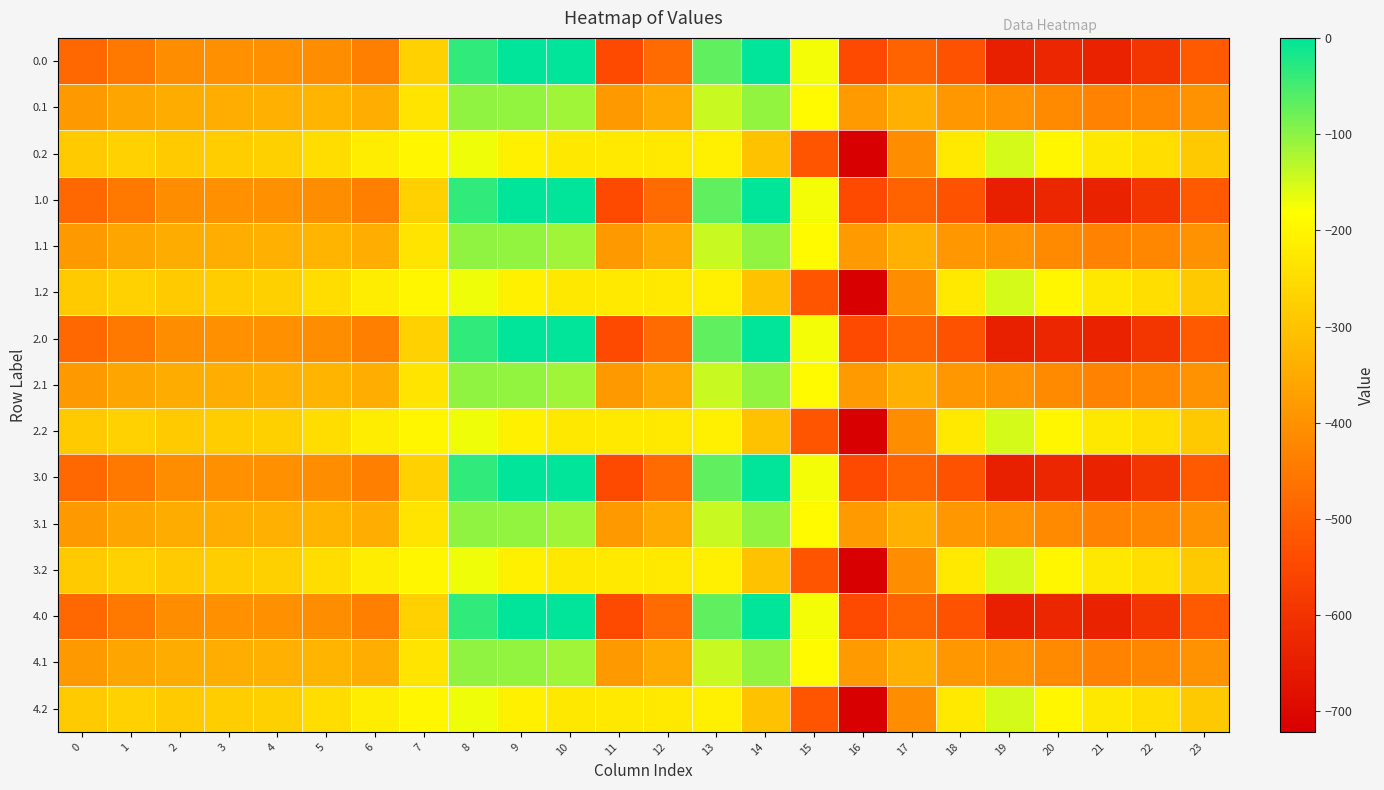

At 20, list the series in order from largest to smallest.

0.2, 1.2, 2.2, 3.2, 4.2, 0.1, 1.1, 2.1, 3.1, 4.1, 0.0, 1.0, 2.0, 3.0, 4.0